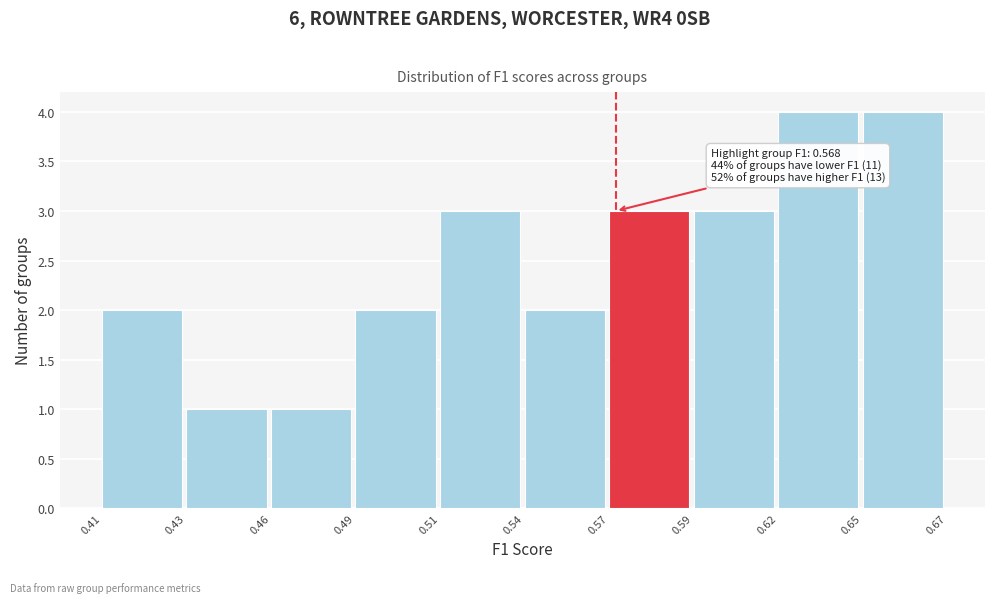

Reading left to right, transcribe all the data shown in this chart.

0.41=2	0.43=1	0.46=1	0.49=2	0.51=3	0.54=2	0.57=3	0.59=3	0.62=4	0.65=4